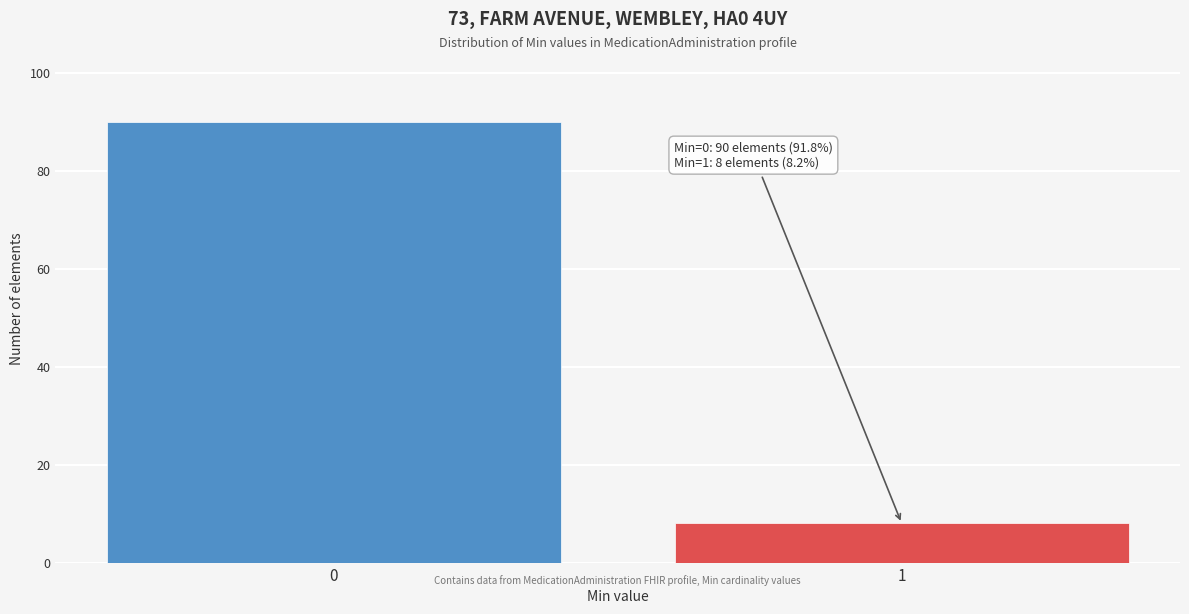

Reading left to right, what are all the values shown in this chart?

0=90	1=8